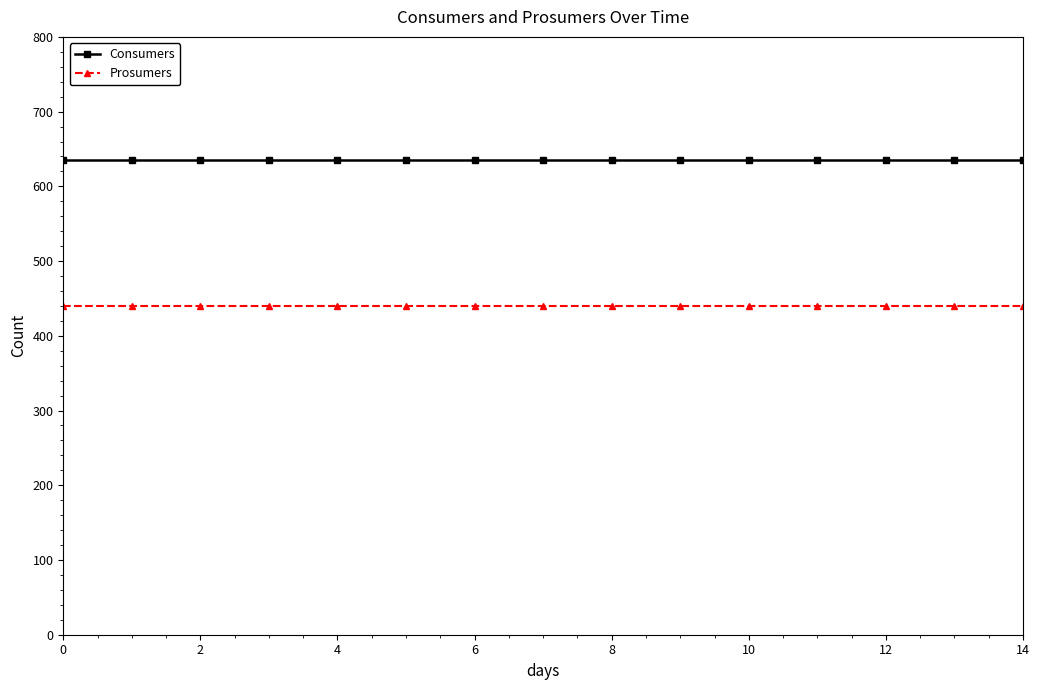

List the series in order of their overall mean, lowest first.

Prosumers, Consumers